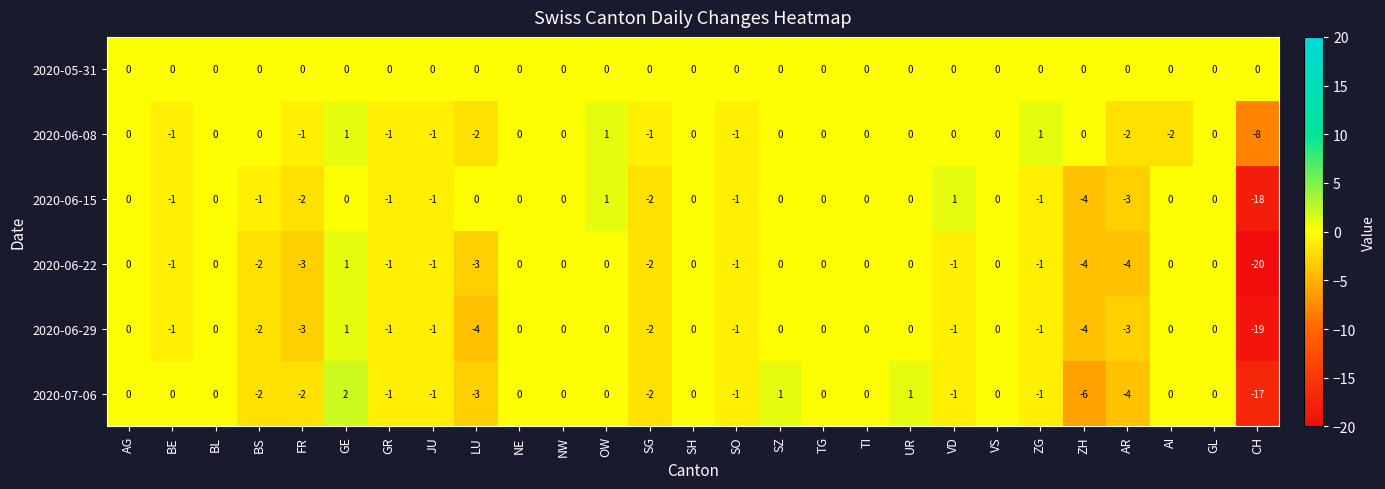

Which label corresponds to the largest value in the chart?

GE